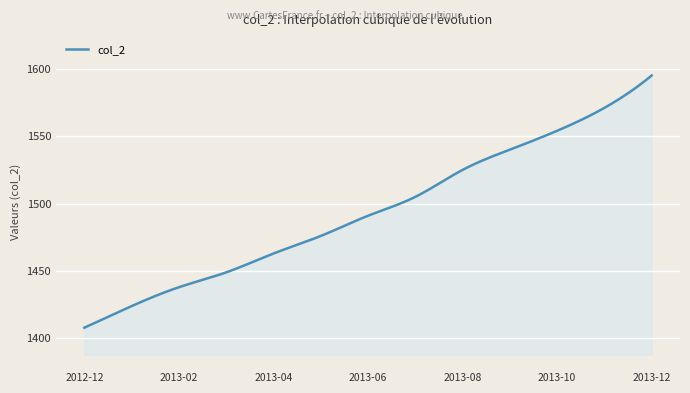

What is the maximum value shown in the chart?

1595.0